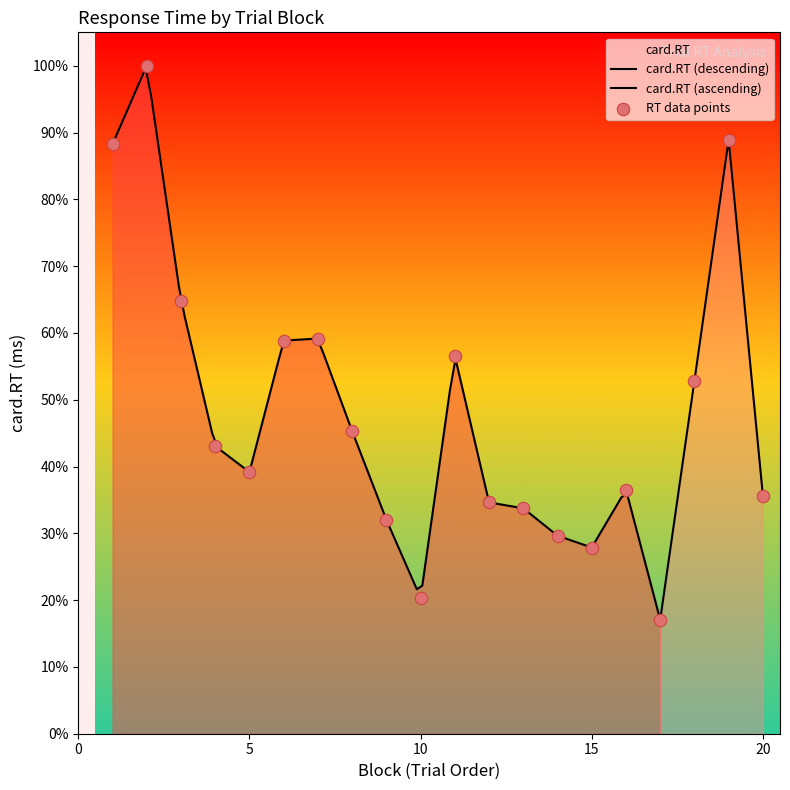

What is the ratio of the value at 13 to the value at 20?

0.9